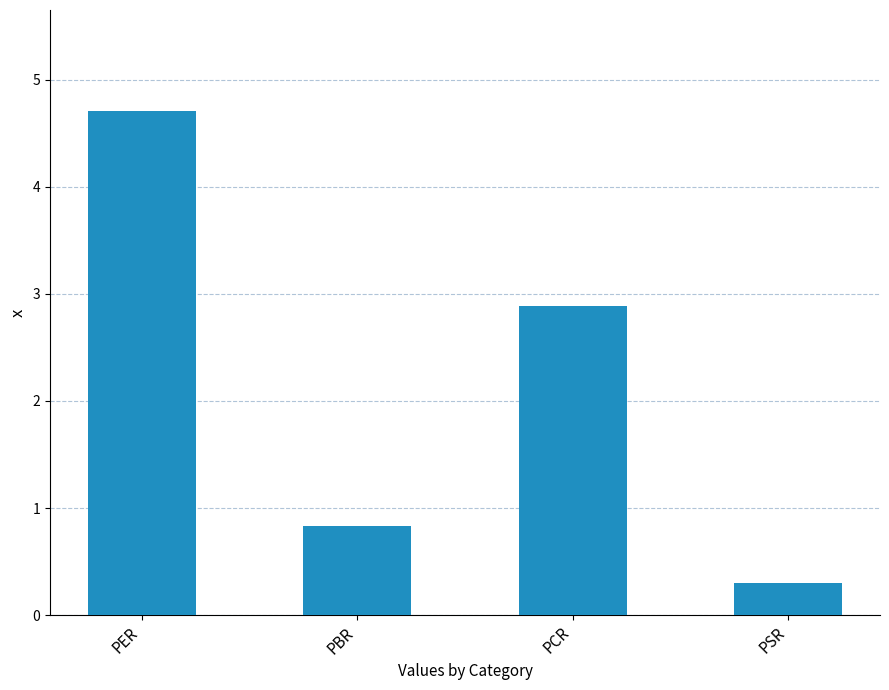

What is the sum of the values at PSR and PER?

5.0